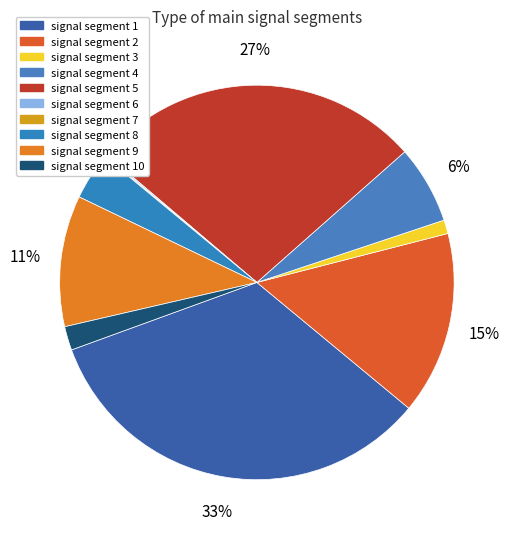

Between signal segment 3 and signal segment 7, which is larger?

signal segment 3